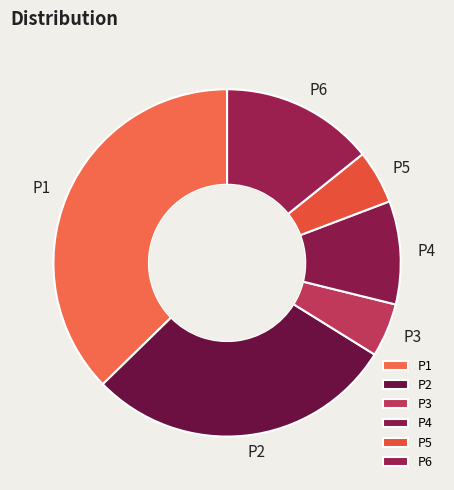

True or false: P3 accounts for 18% of the total.

False